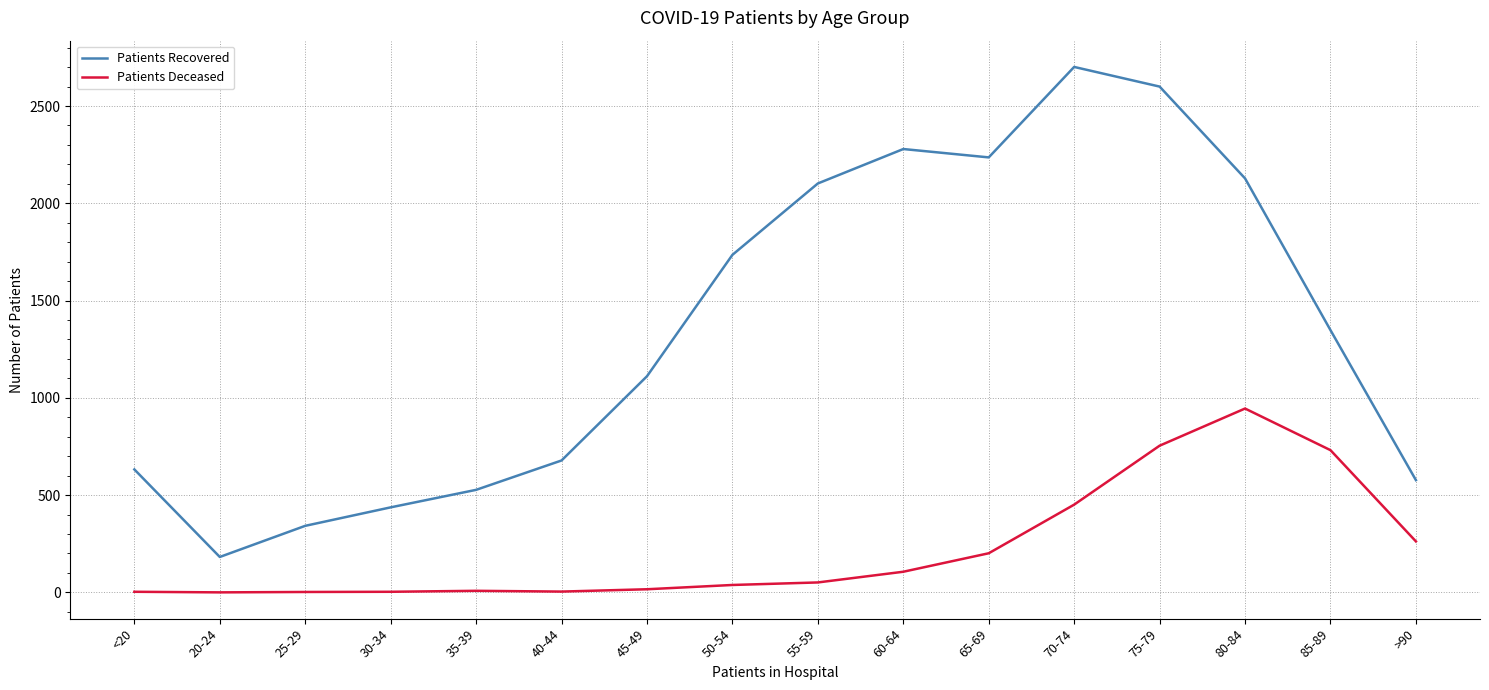

True or false: Patients Deceased and Patients Recovered cross at least once.

False